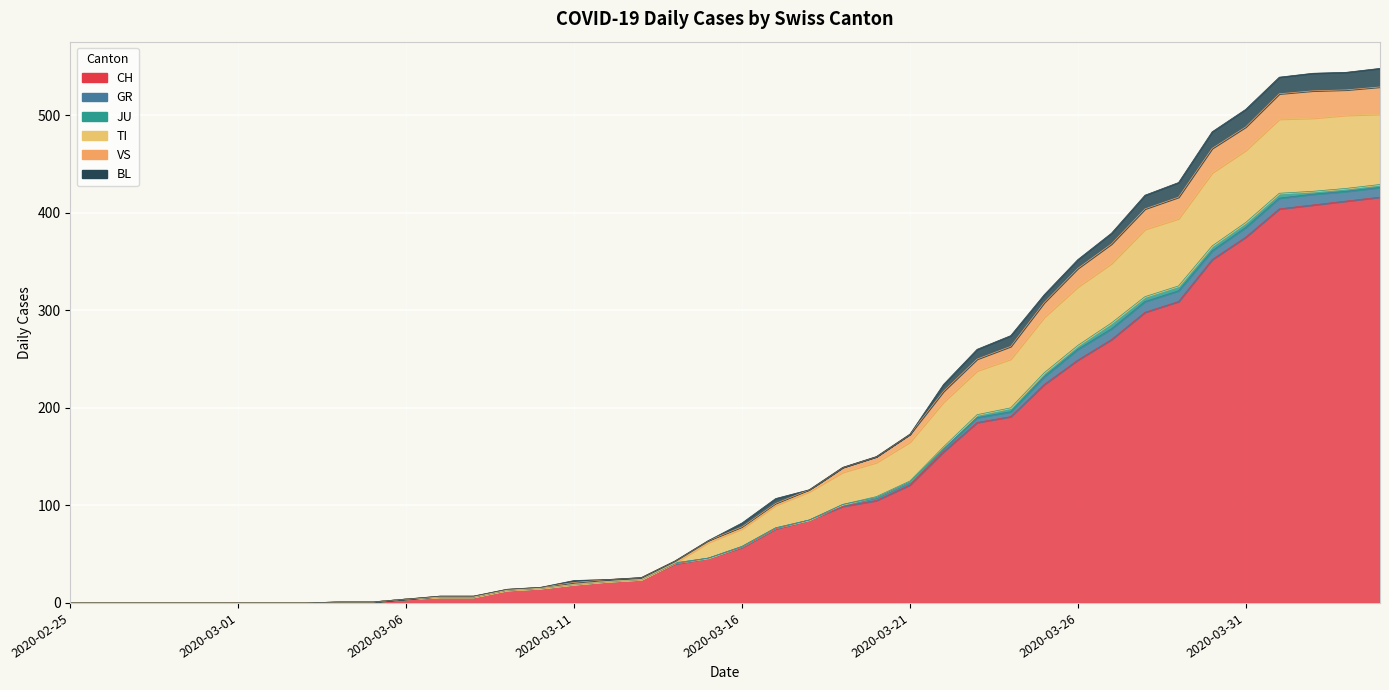

True or false: TI and VS cross at least once.

False